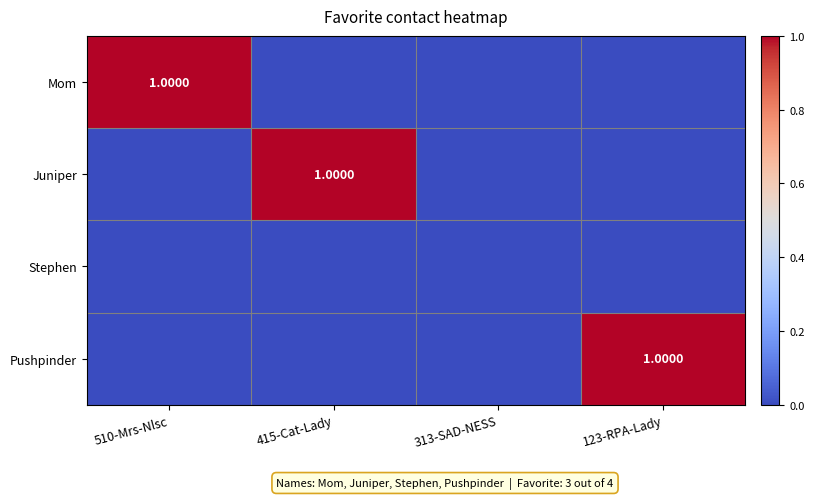

What is the average value of the Mom series?

0.2